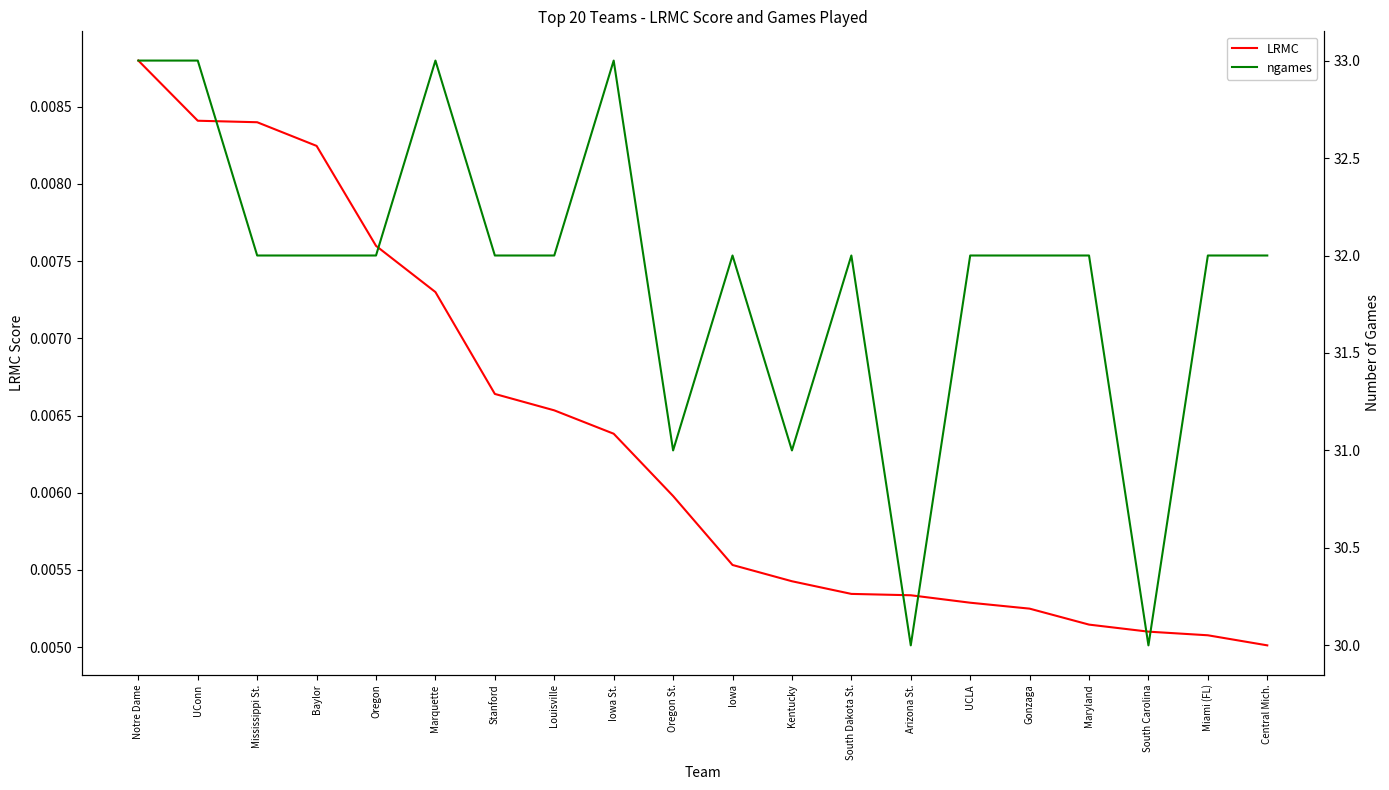

True or false: ngames and LRMC cross at least once.

False